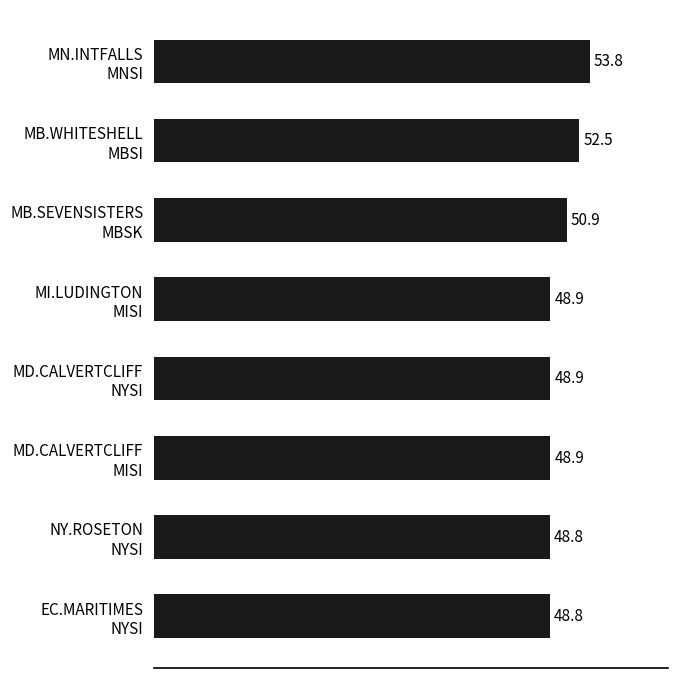

What is the average value?

50.2